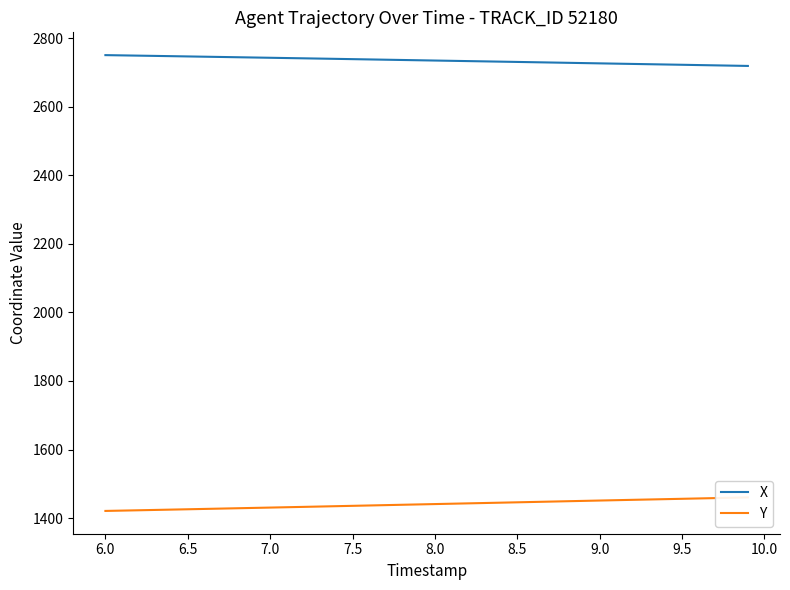

List the series in order of their peak value, lowest first.

Y, X